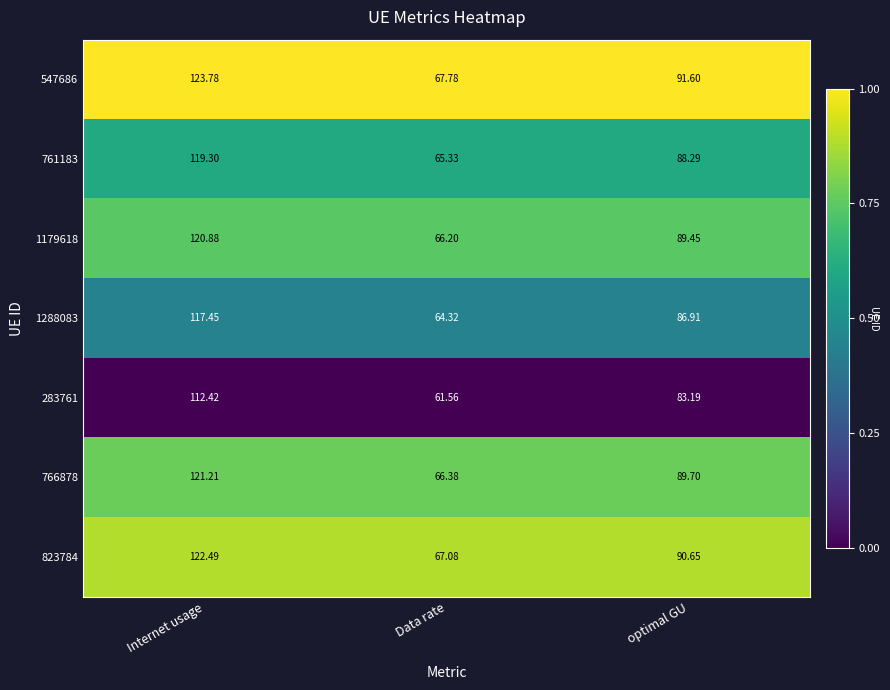

List the series in order of their peak value, lowest first.

283761, 1288083, 761183, 1179618, 766878, 823784, 547686